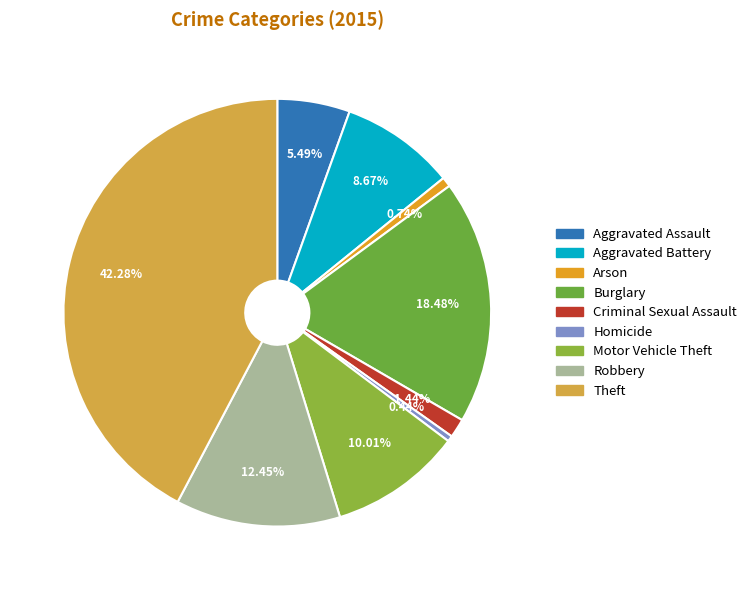

Is there any slice that represents more than half of the pie?

No